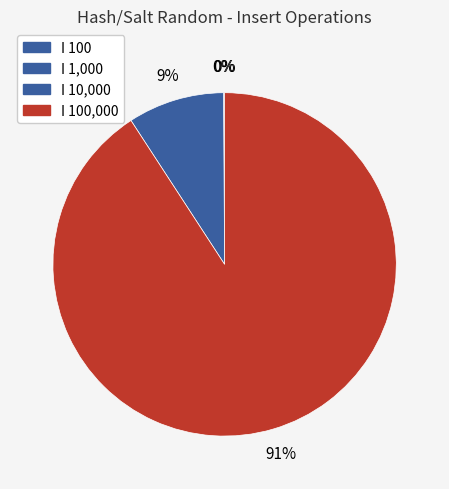

True or false: I 100,000 accounts for 91% of the total.

True